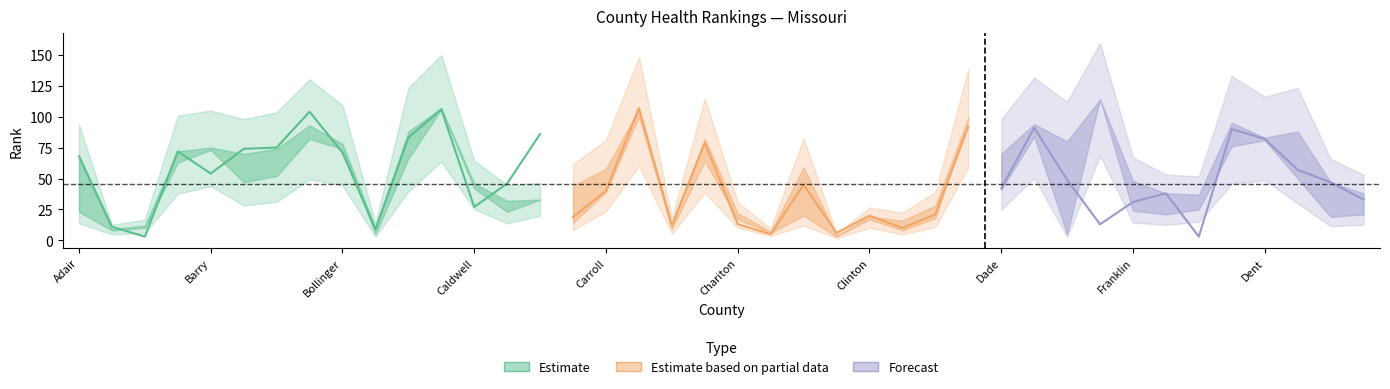

In ho_rank, how many points are lower than both neighbors (excluding endpoints)?

12